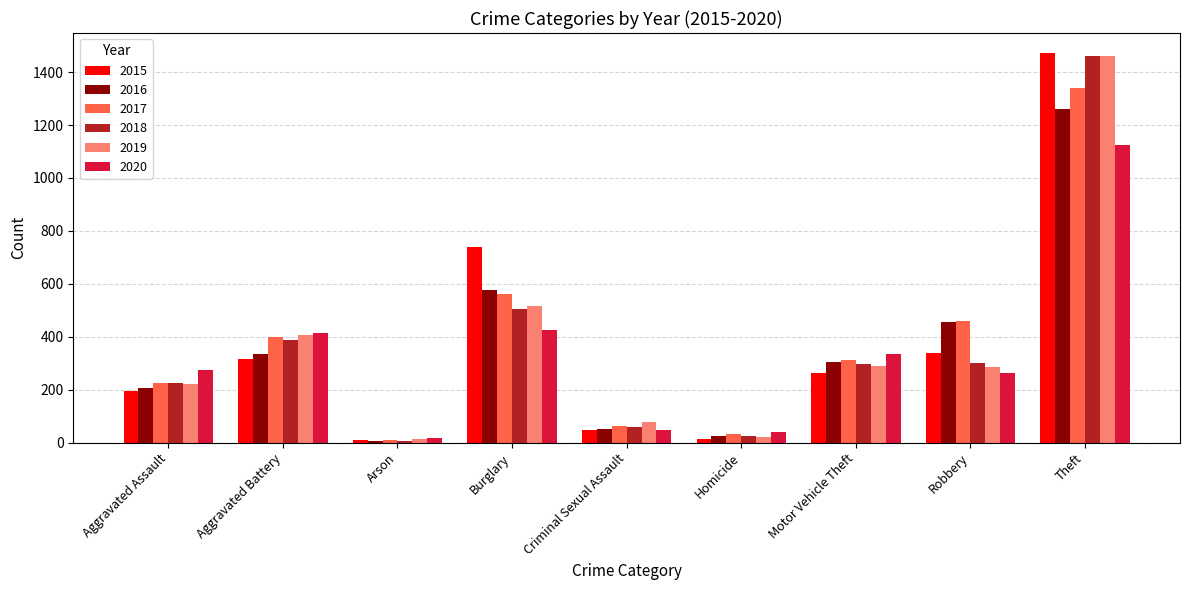

What is the value of the 2019 bar at the 8th from the left?

287